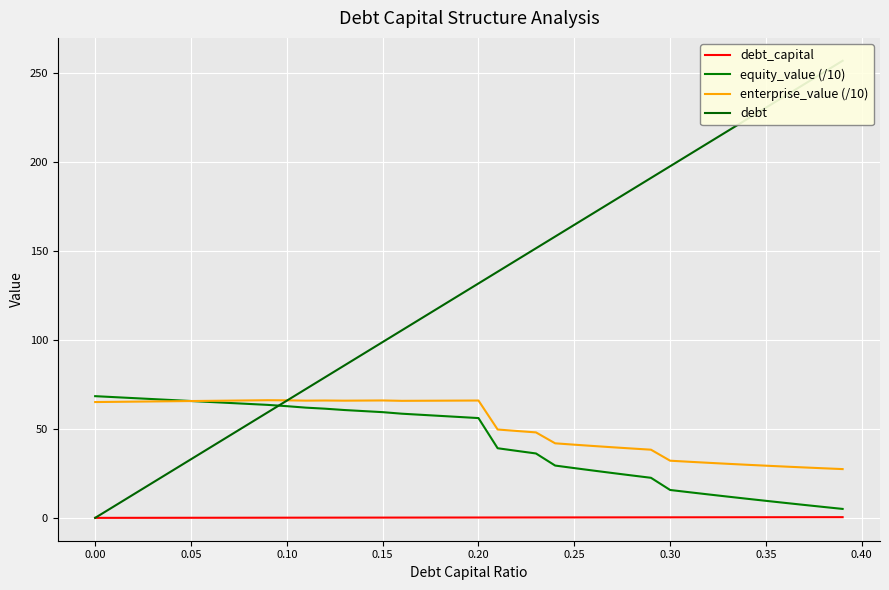

True or false: enterprise_value (/10) and debt_capital intersect in this chart.

False